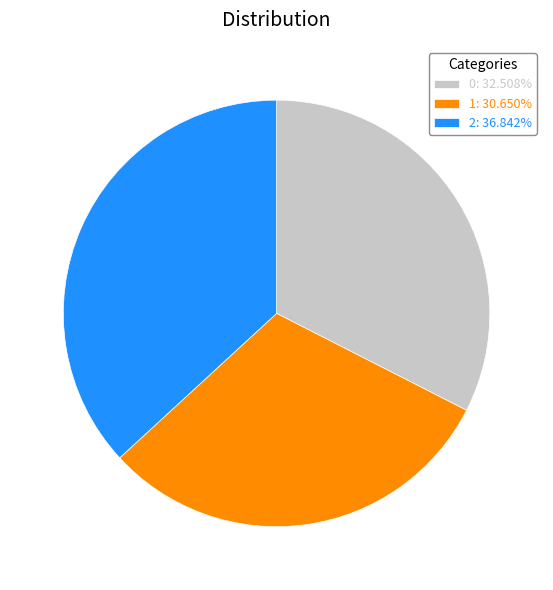

Which slice is the smallest?

1